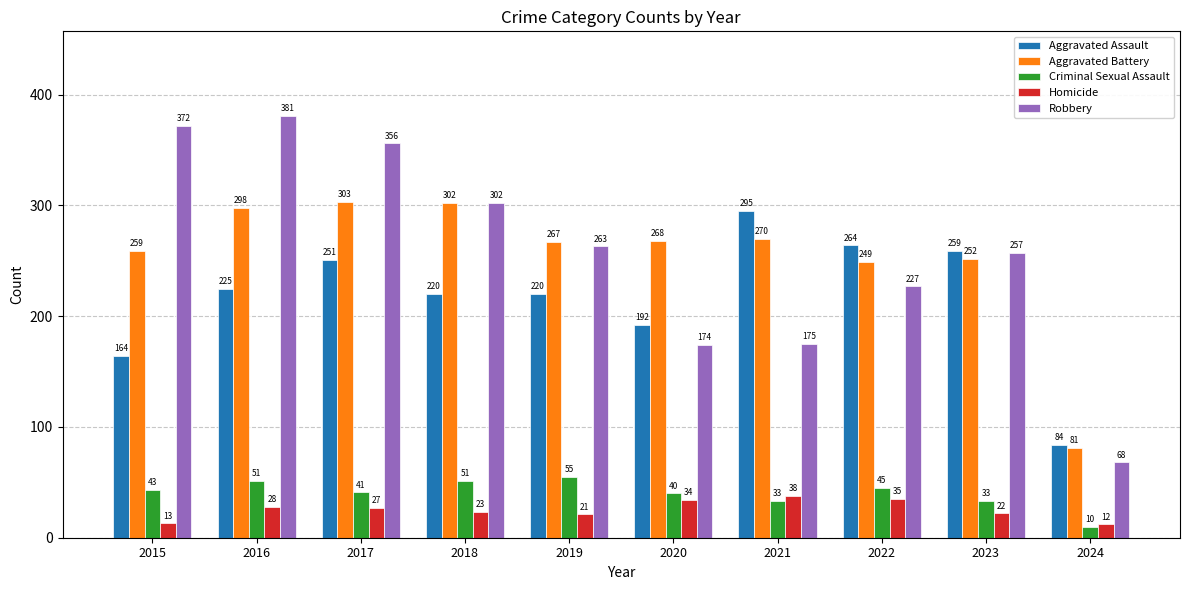

How many bars are there in each group?

5